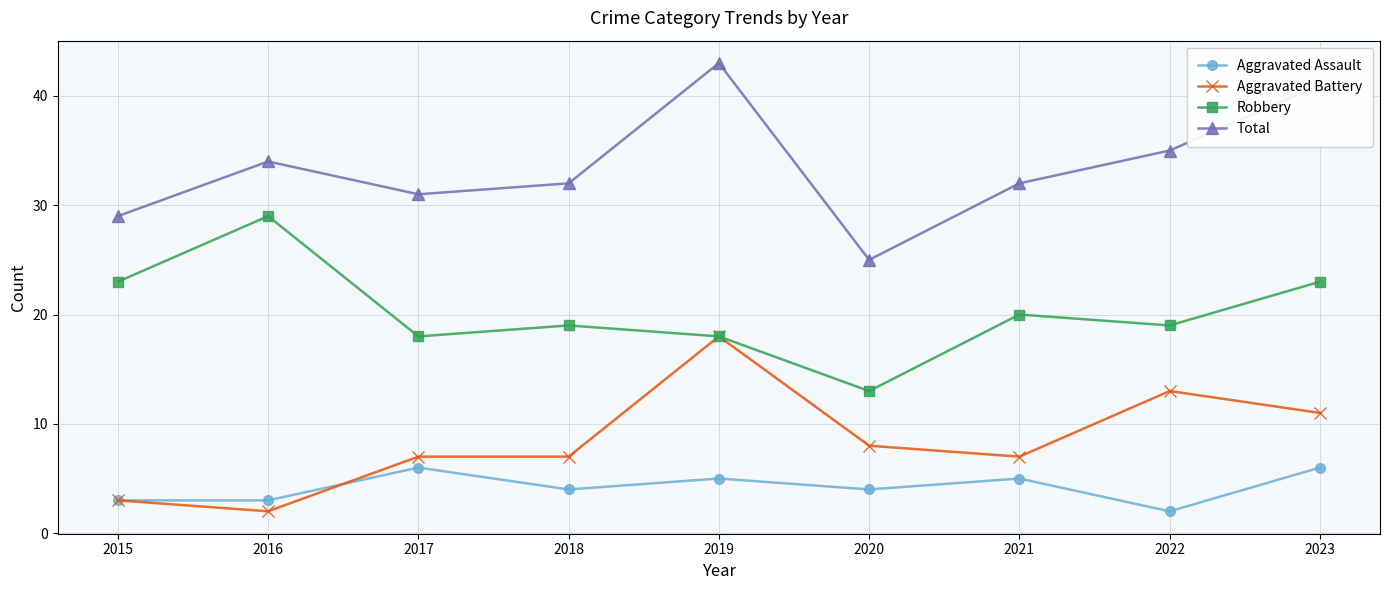

What is the average value of the Total series?

34